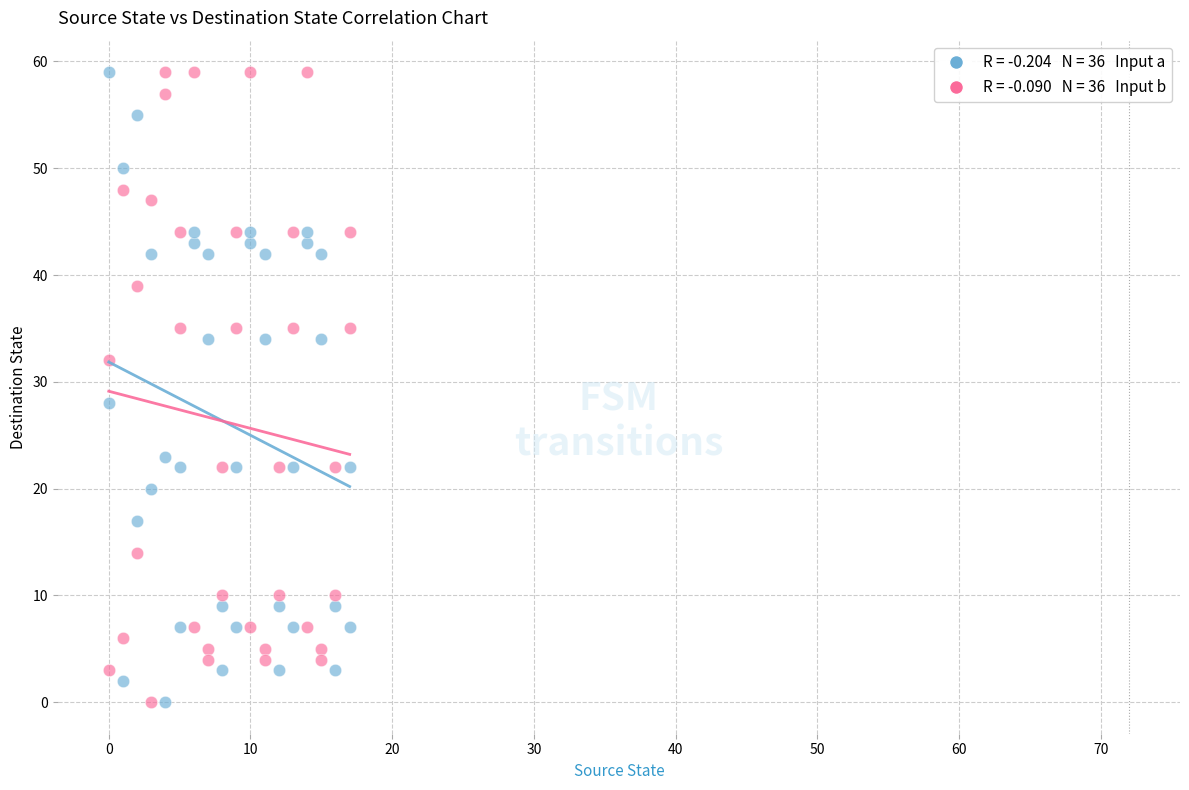

Across all series, what Y value is closest to 29?

28